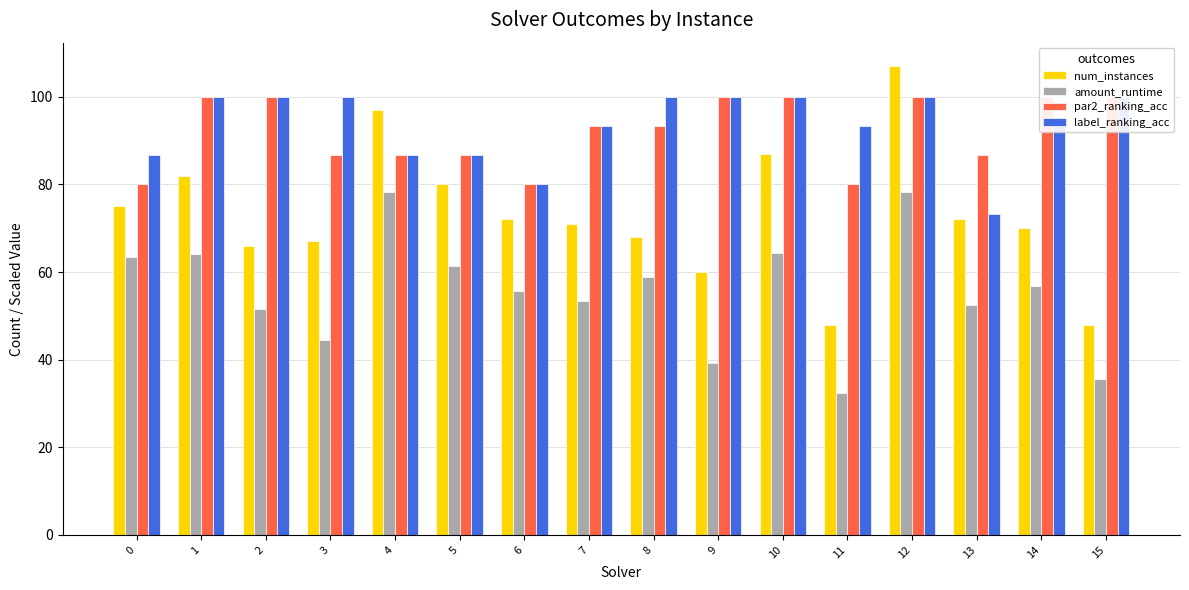

What is the difference between the highest and lowest values at 3?

55.5